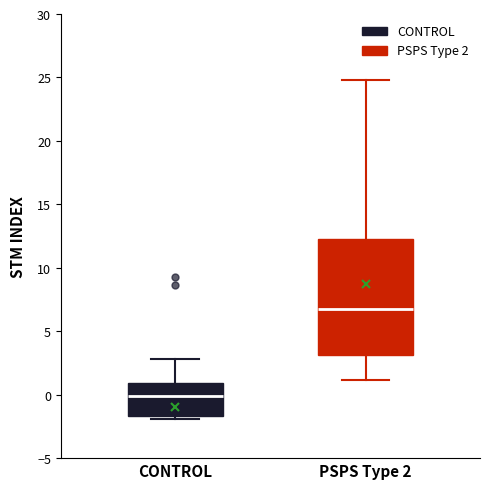

Which box is the tallest, from its lower edge to its upper edge?

PSPS Type 2